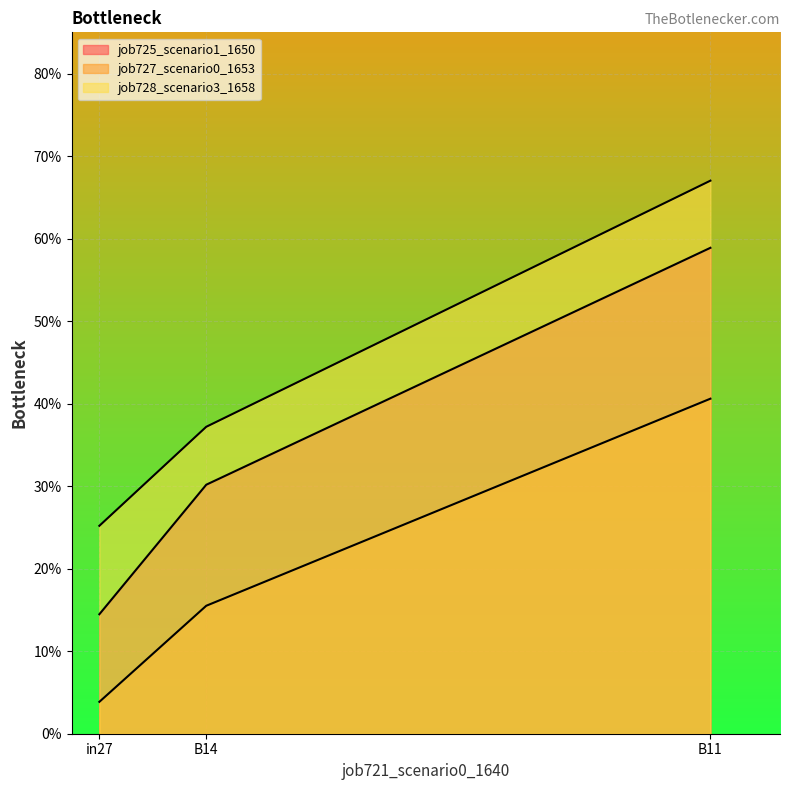

Which series has the largest total across all categories?

job728_scenario3_1658